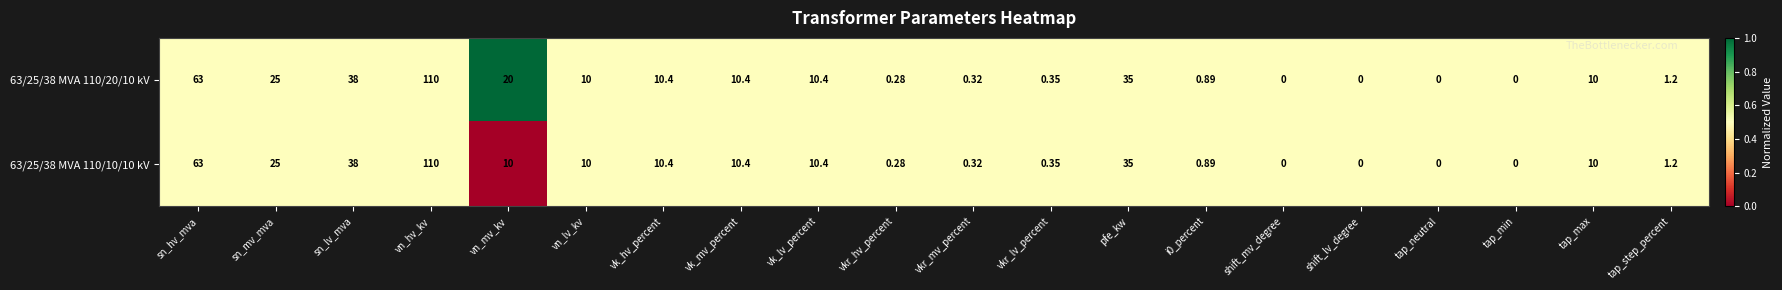

At which label is 63/25/38 MVA 110/20/10 kV closest to 55?

sn_hv_mva